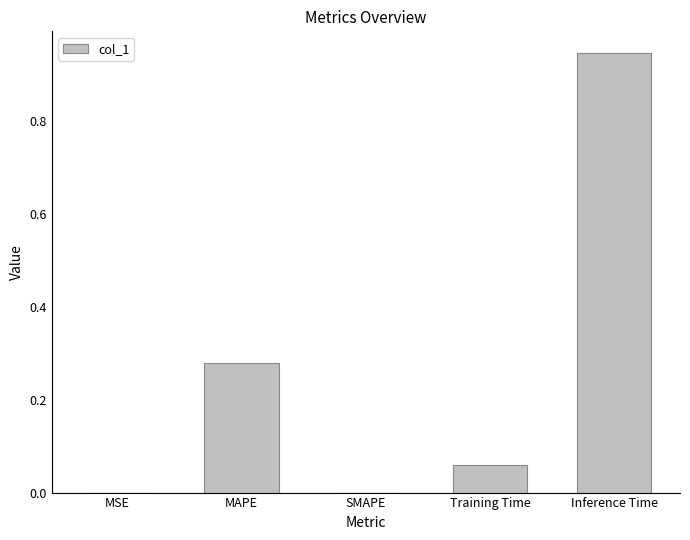

At which category does the chart reach its peak across all series?

Inference Time